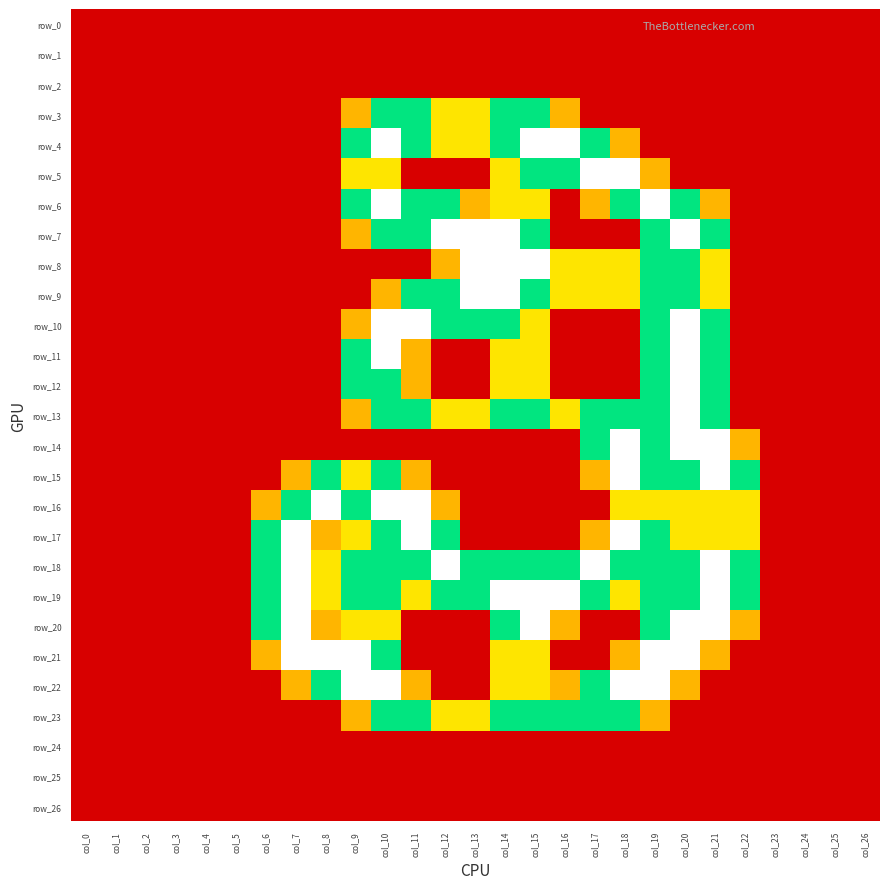

What is the sum of all row_6 values?

15.9